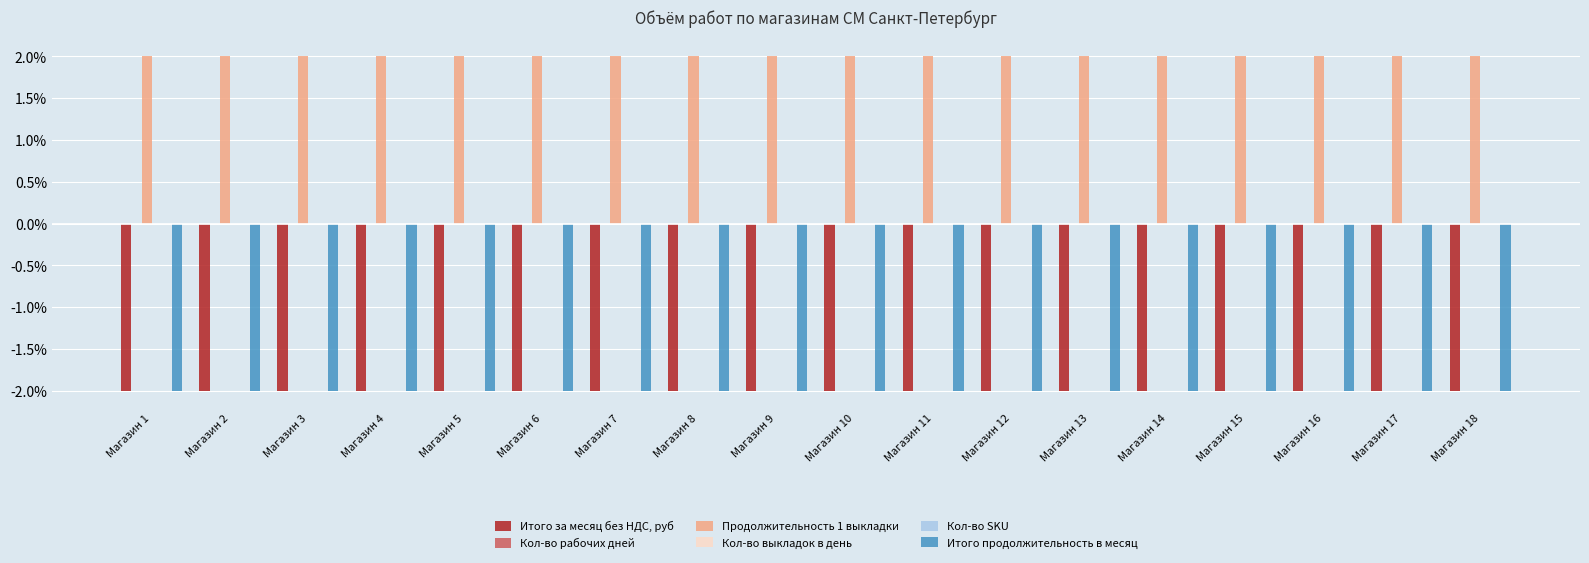

Rank the series by their maximum value, from lowest to highest.

Итого за месяц без НДС, руб, Итого продолжительность в месяц, Кол-во рабочих дней, Кол-во выкладок в день, Кол-во SKU, Продолжительность 1 выкладки